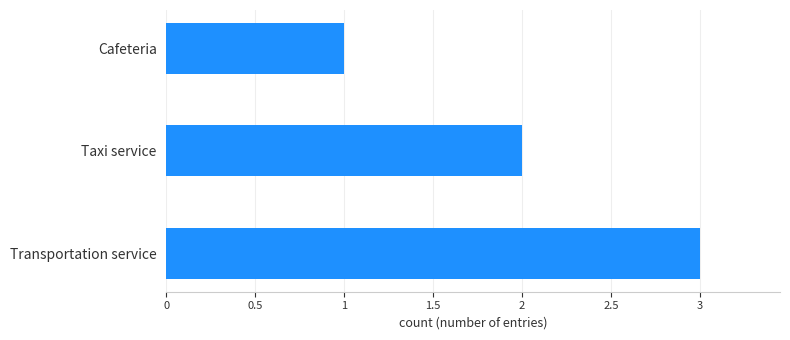

What value does the data have at Transportation service?

3